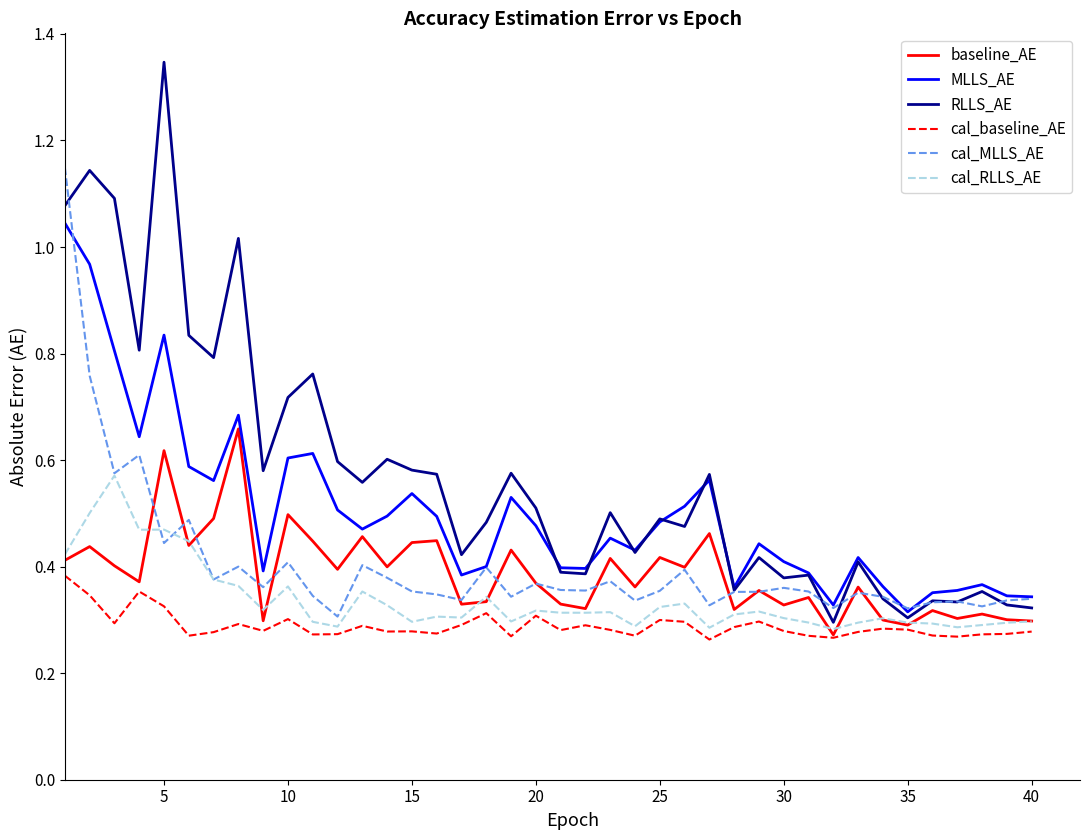

True or false: cal_MLLS_AE and cal_baseline_AE intersect in this chart.

False